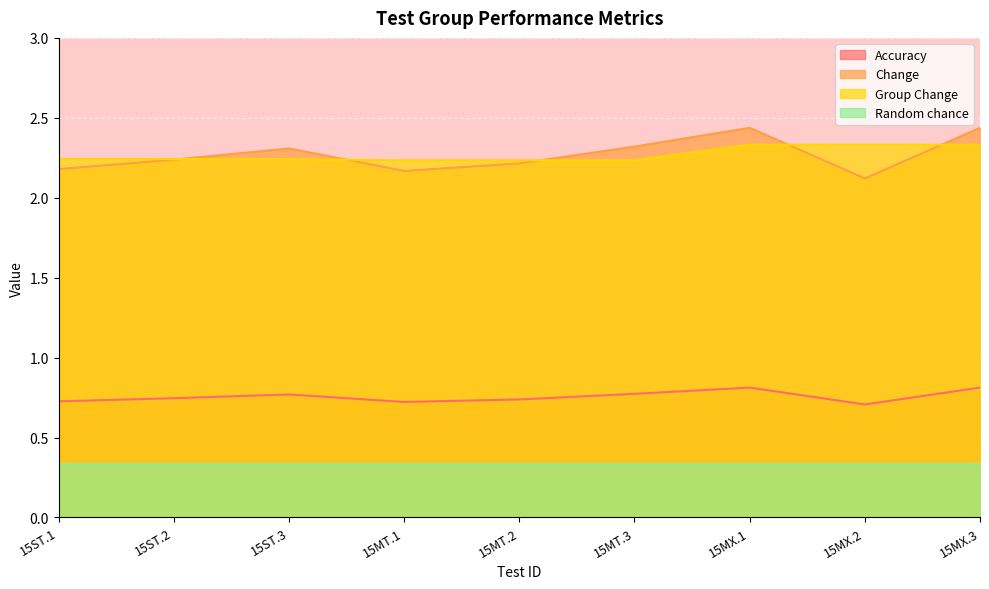

At which category is the sum across all series the highest?

15MX.1